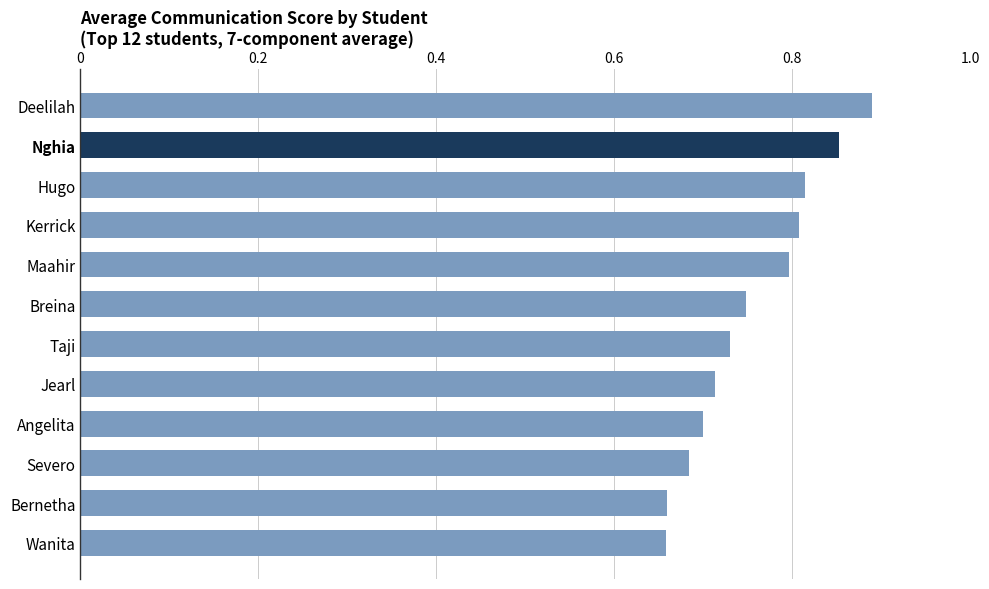

The chart shows a value of 0.7 at Wanita. True or false?

True